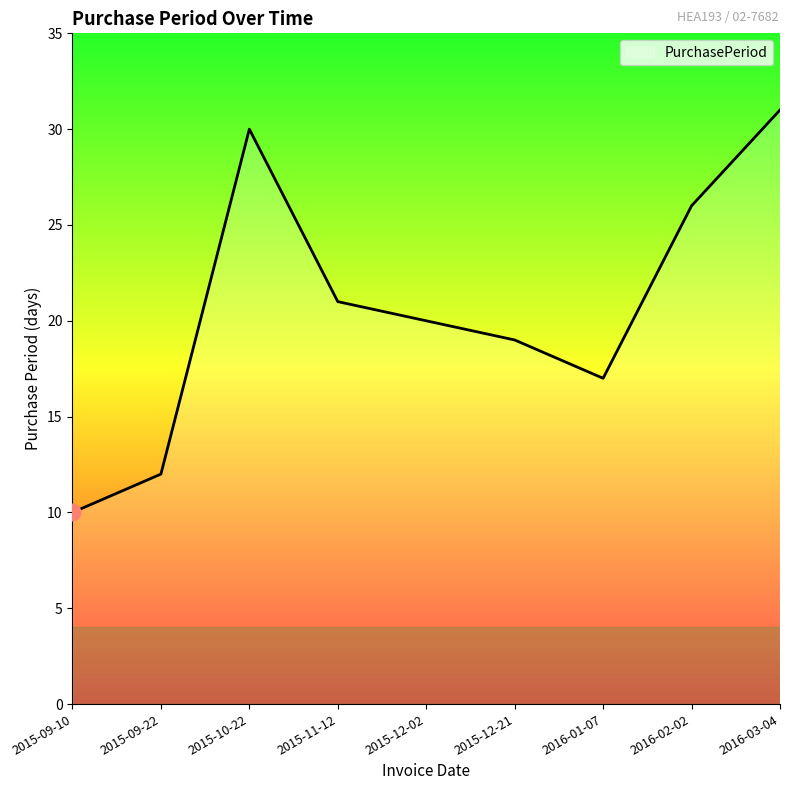

Count the number of data series in this chart.

1